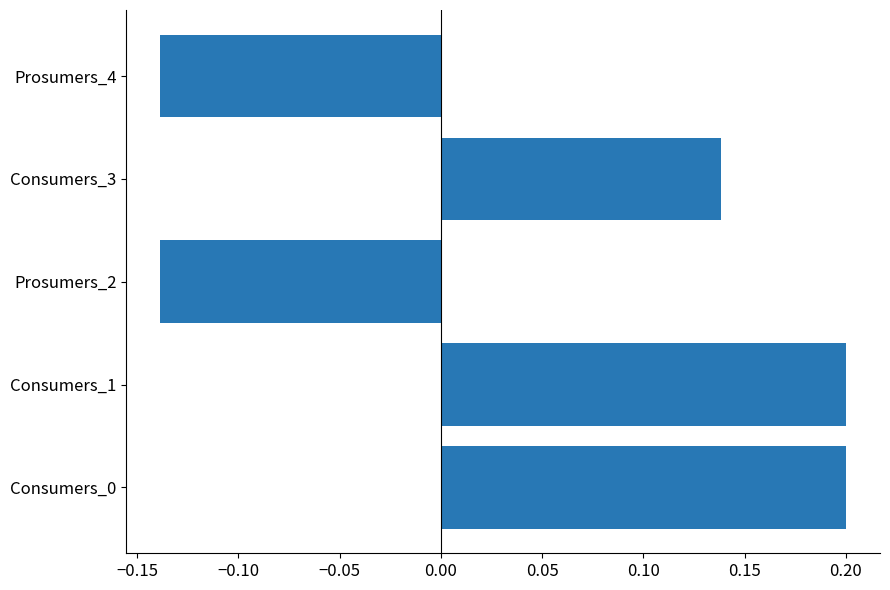

Count the values in the range 0 to 1.

3